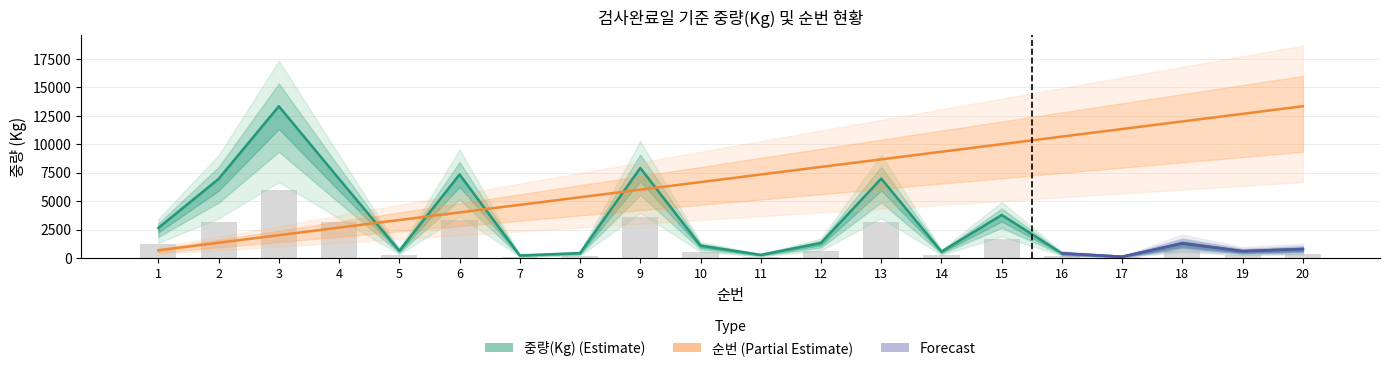

Where is 중량(Kg) (Estimate) nearest to the value 6725?

4